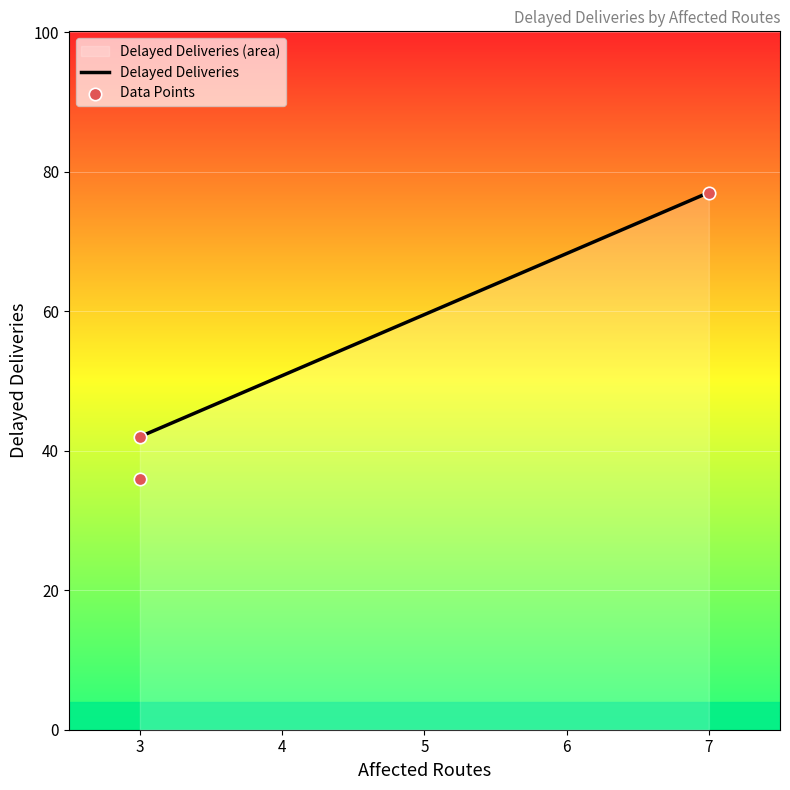

What is the change in value from 3 to 7?

+35